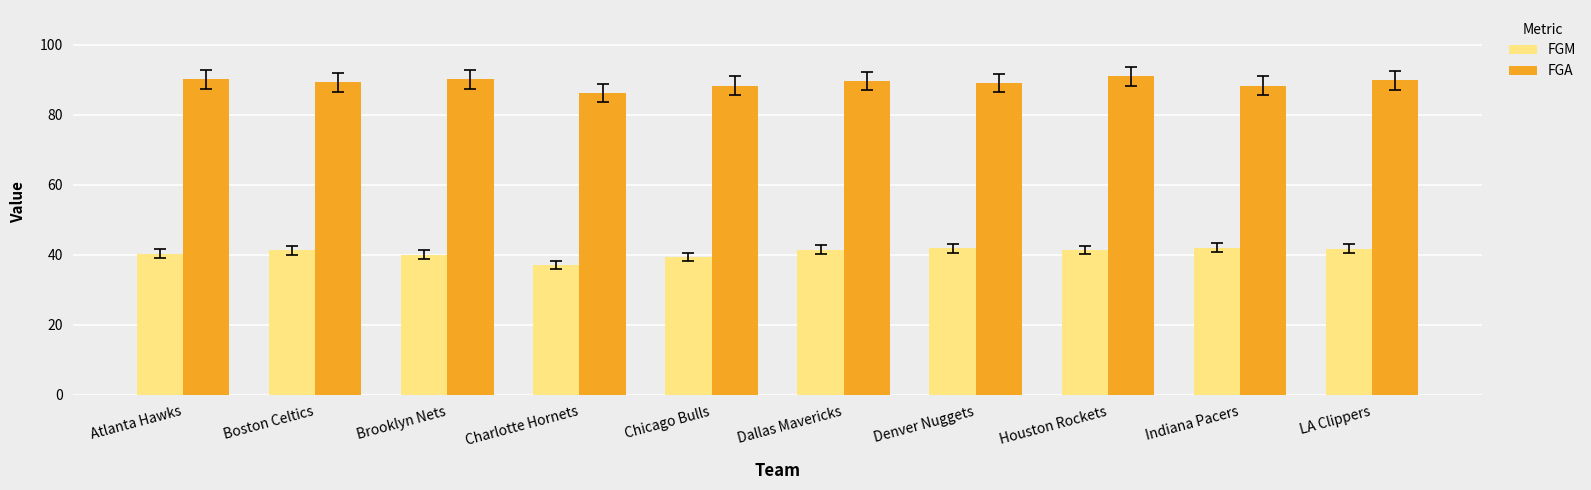

What is the average value of the FGA series?

89.2